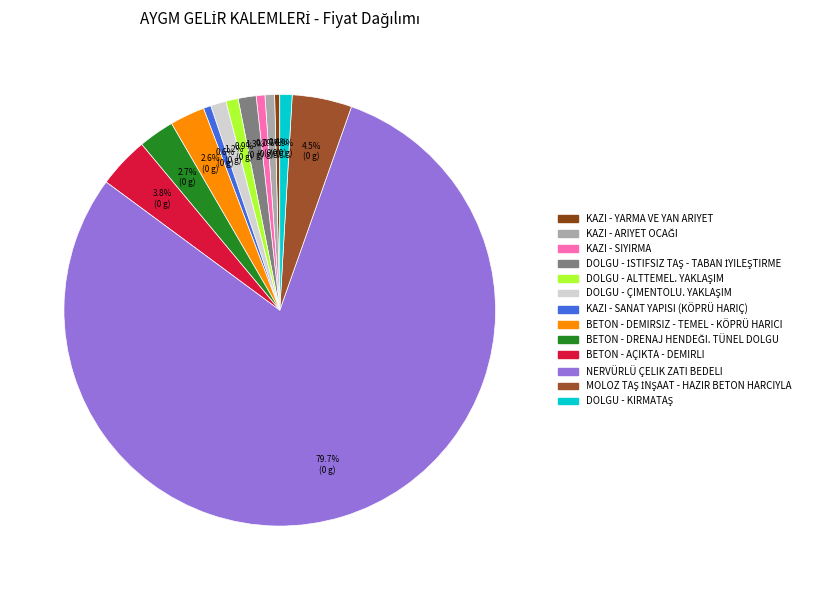

What is the largest slice in the pie chart?

NERVÜRLÜ ÇELIK ZATI BEDELI